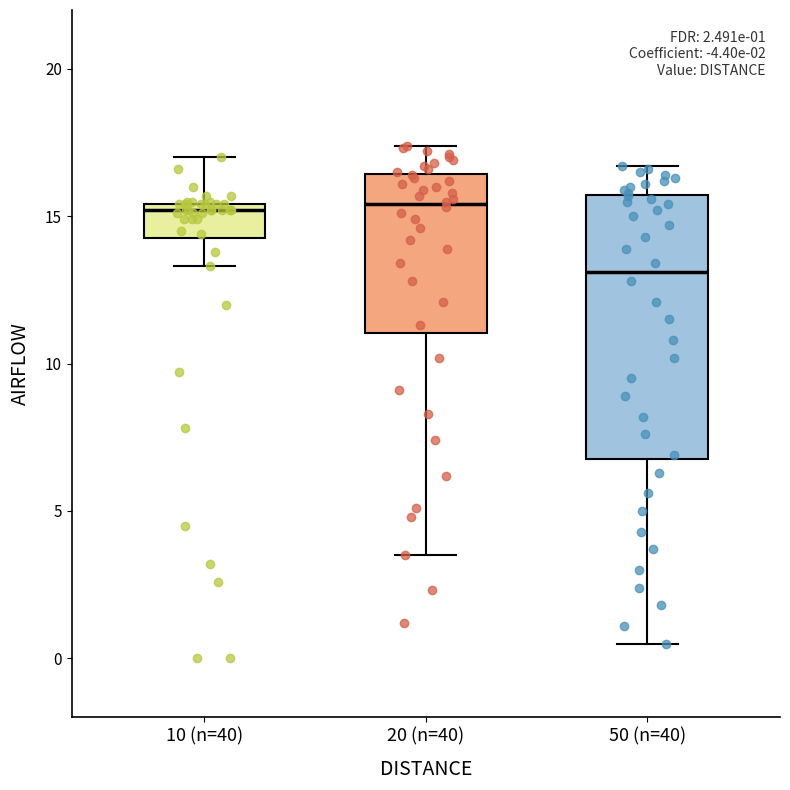

Which box is the tallest, from its lower edge to its upper edge?

50 (n=40)